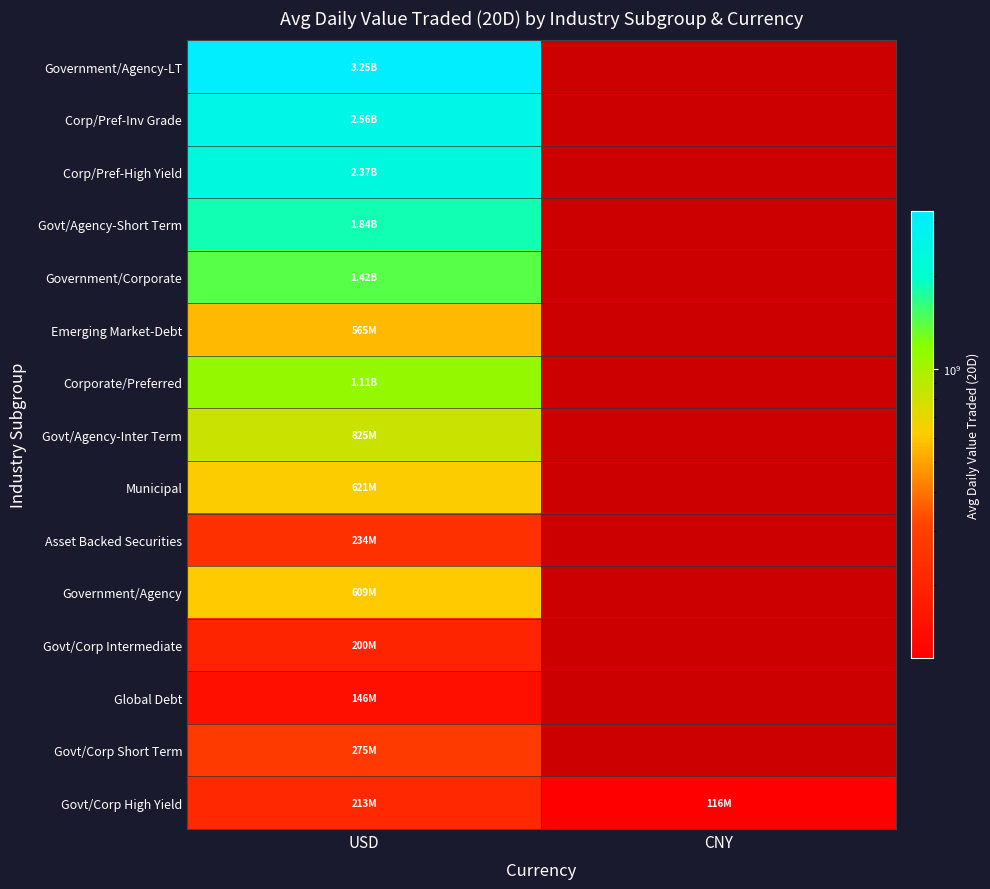

List the series in order of their overall mean, highest first.

Government/Agency-LT, Corp/Pref-Inv Grade, Corp/Pref-High Yield, Govt/Agency-Short Term, Government/Corporate, Emerging Market-Debt, Corporate/Preferred, Govt/Agency-Inter Term, Municipal, Asset Backed Securities, Government/Agency, Govt/Corp Intermediate, Global Debt, Govt/Corp Short Term, Govt/Corp High Yield